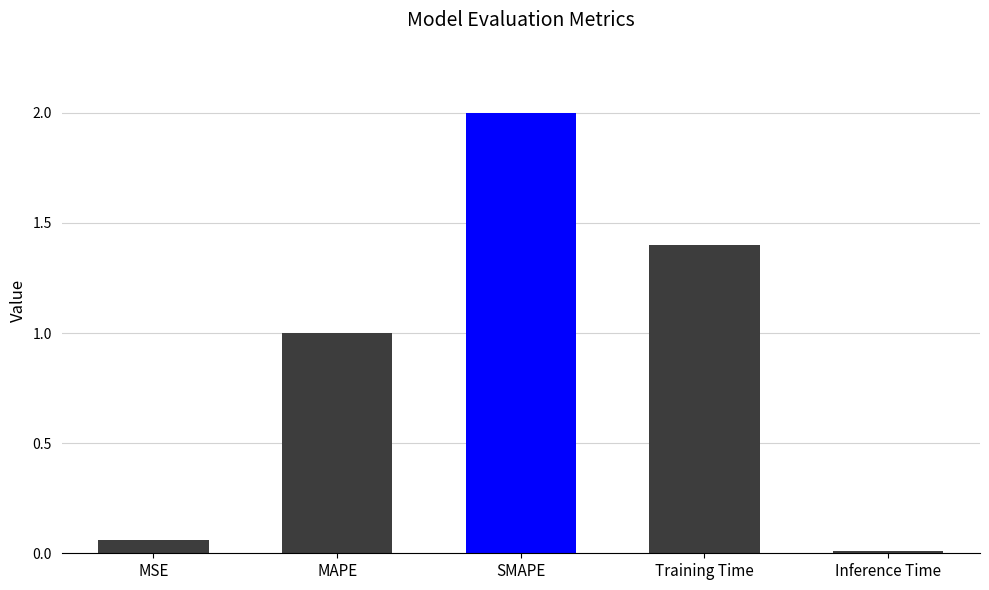

Rank the categories by value from highest to lowest.

SMAPE, Training Time, MAPE, MSE, Inference Time